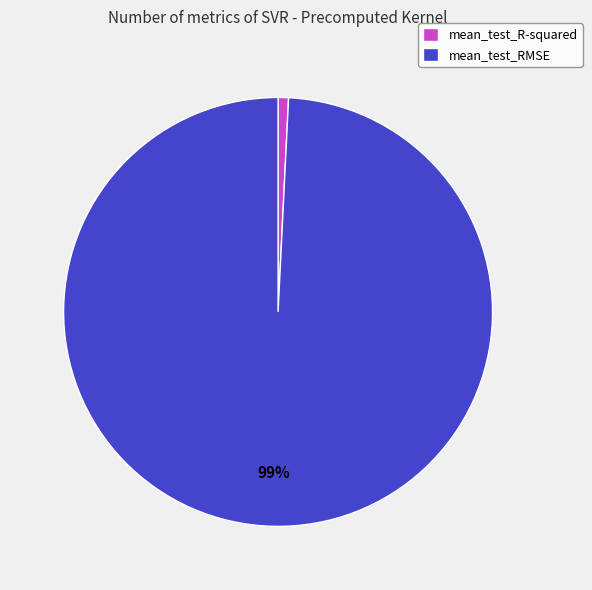

To the nearest percent, what is the combined percentage of mean_test_R-squared and mean_test_RMSE?

100%